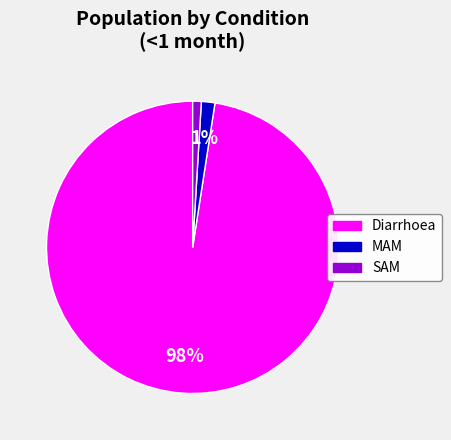

Is it true that SAM is 1% of the pie?

True